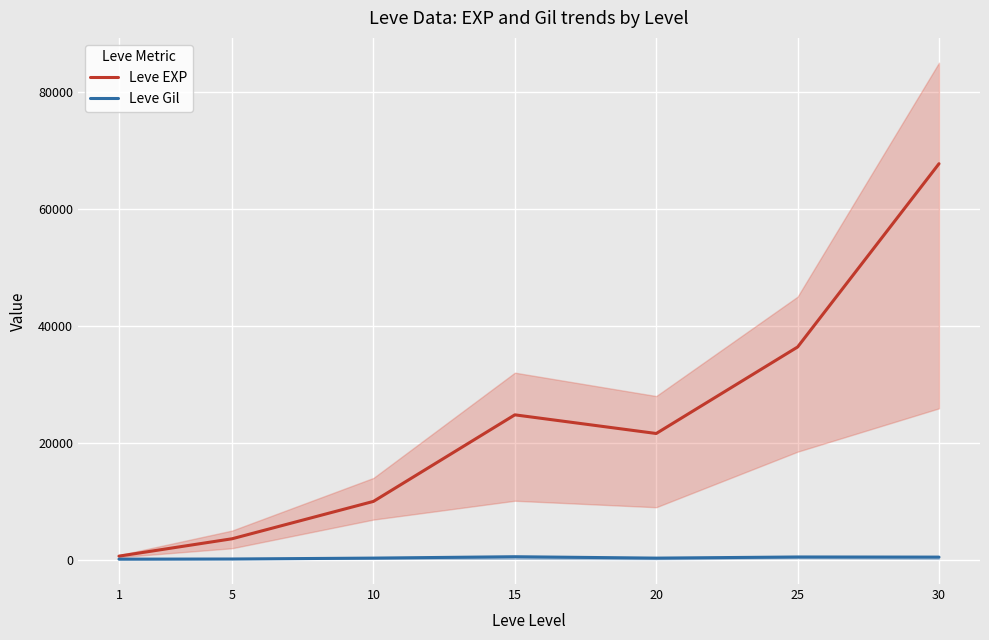

Rank the series at 30 from lowest to highest value.

Leve Gil, Leve EXP